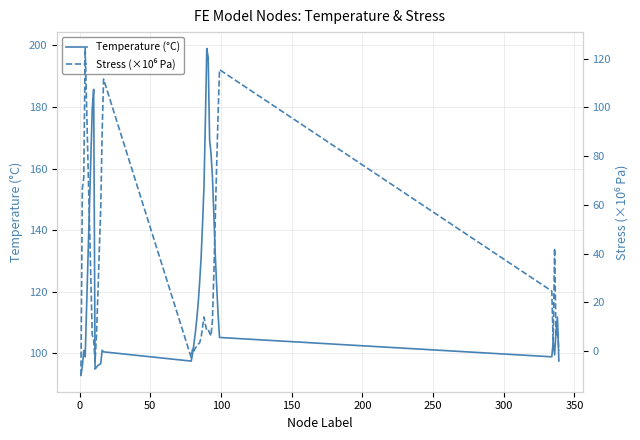

What is the highest value of the Temperature (°C) series?

199.0